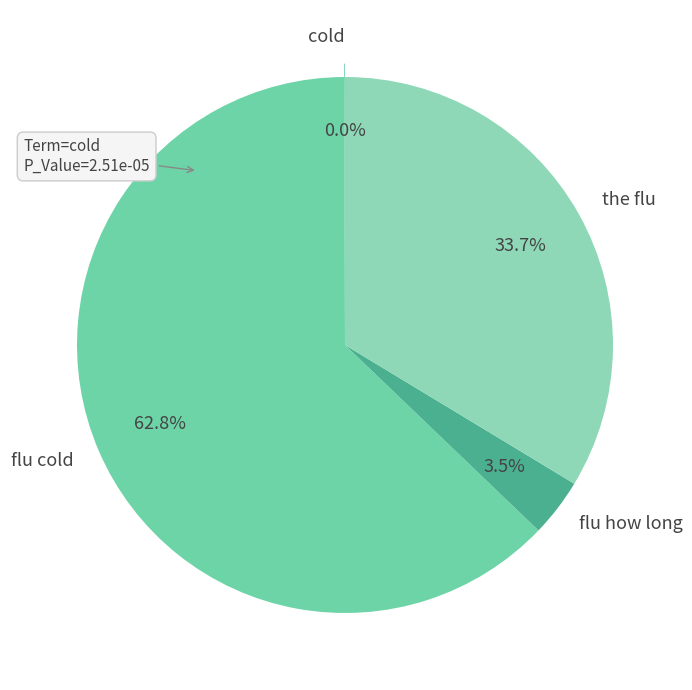

What percentage do the flu and flu how long together represent?

37.2%